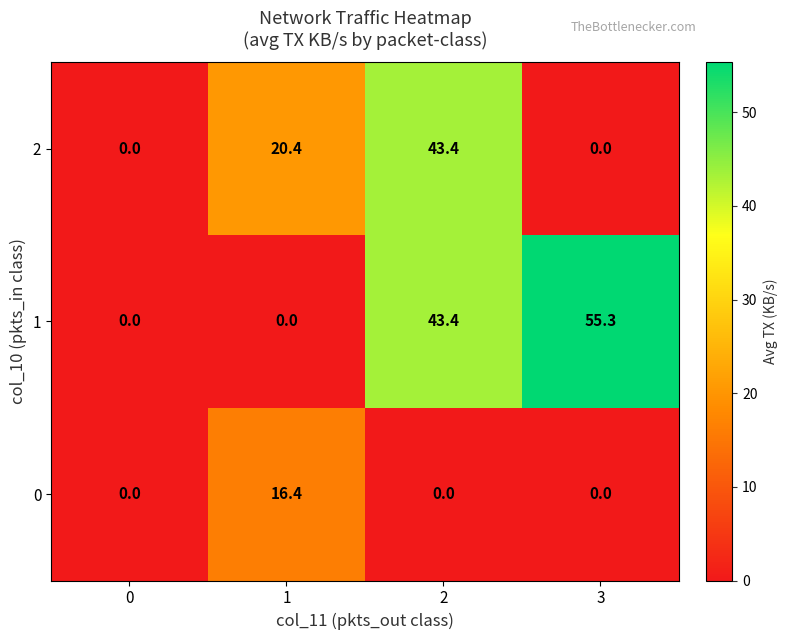

How many categories are shown in the chart?

4